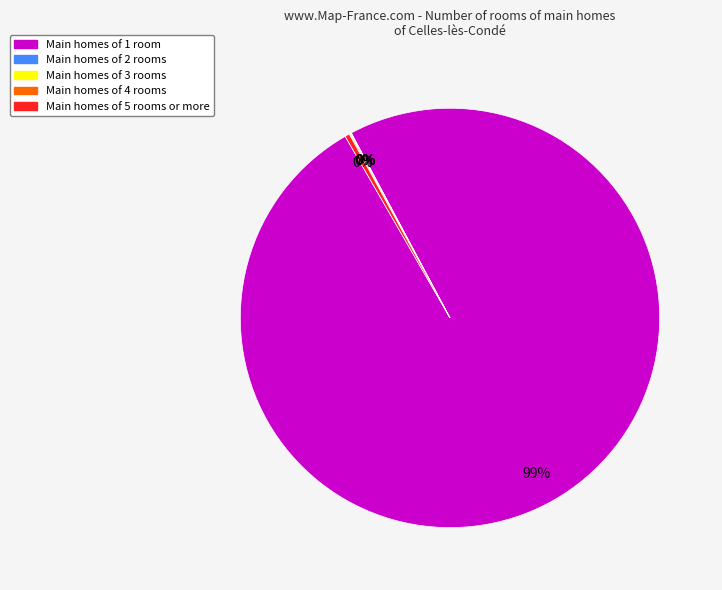

Does any single category account for the majority?

Yes